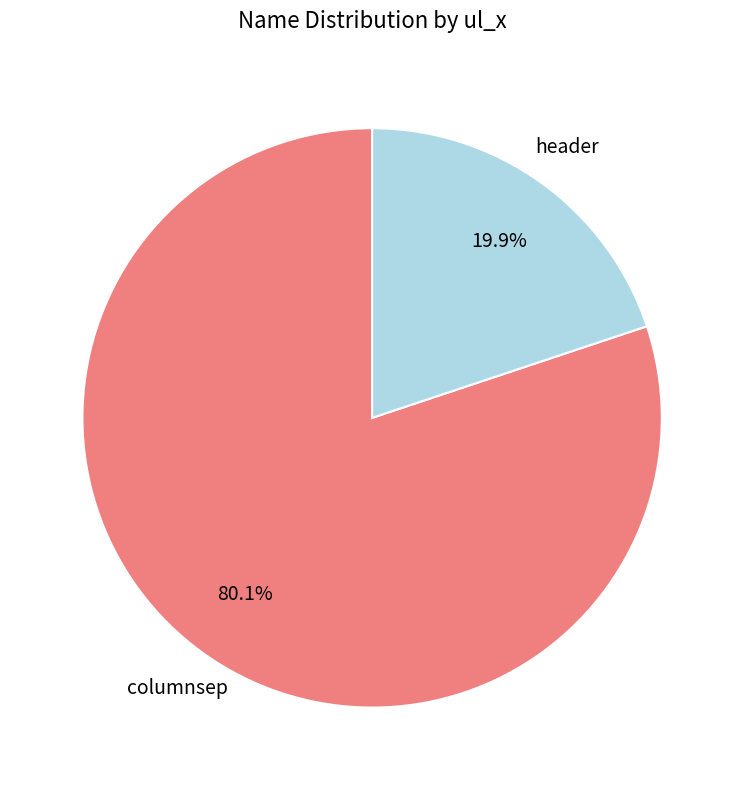

To the nearest percent, what is the combined percentage of header and columnsep?

100%